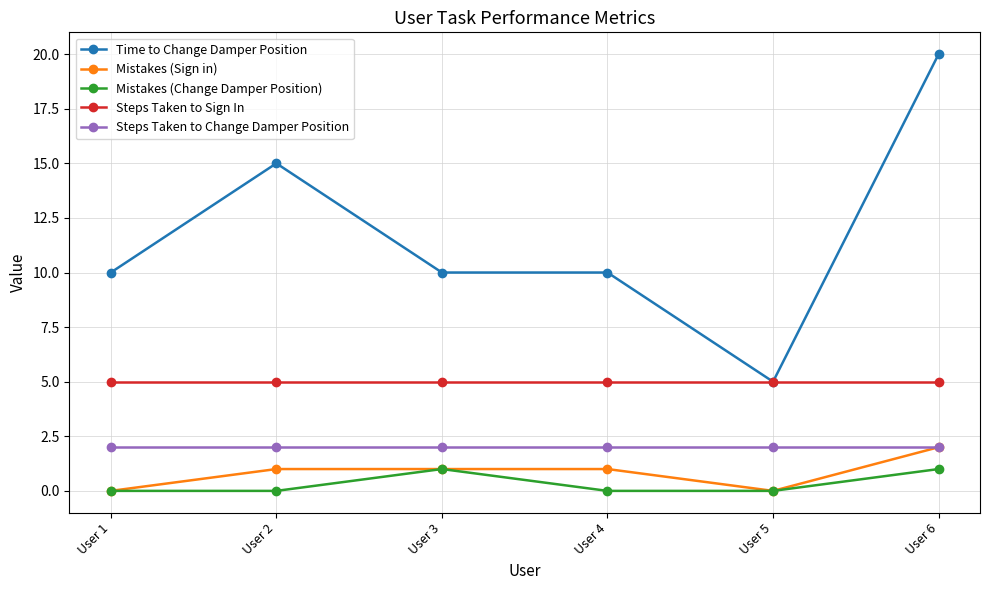

True or false: Steps Taken to Sign In and Mistakes (Sign in) intersect in this chart.

False